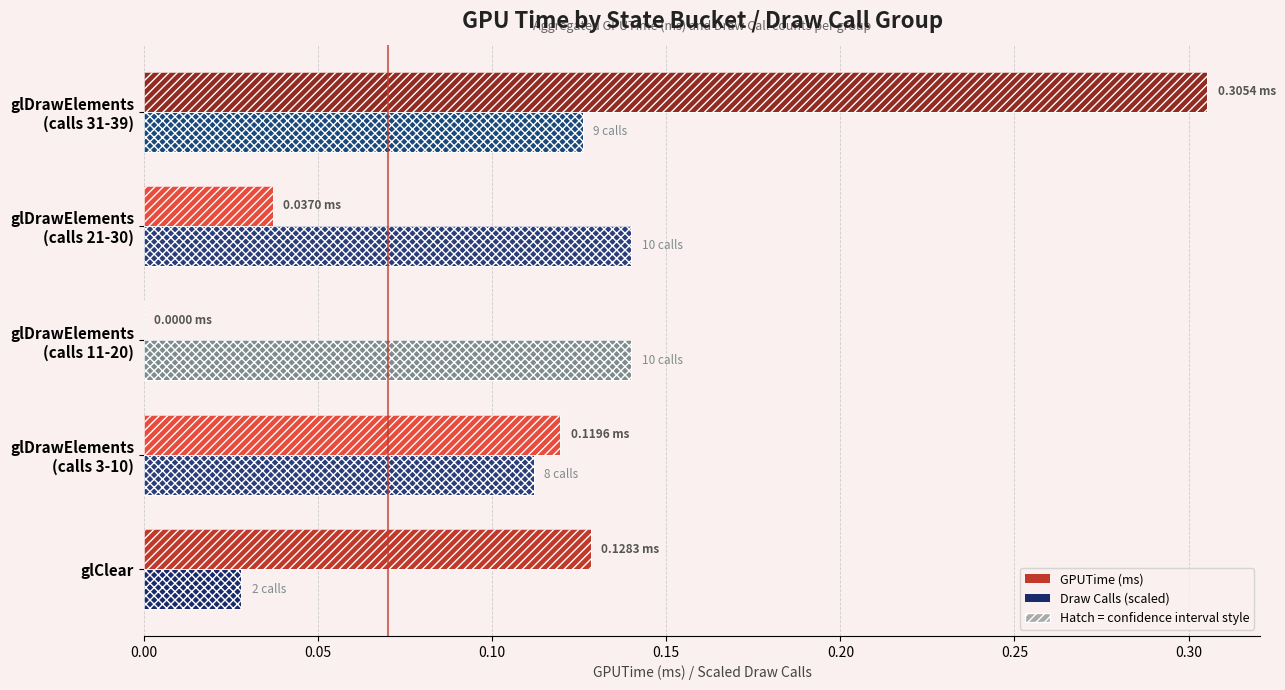

Between glDrawElements (calls 3-10) and glDrawElements (calls 31-39), which is larger?

glDrawElements (calls 31-39)